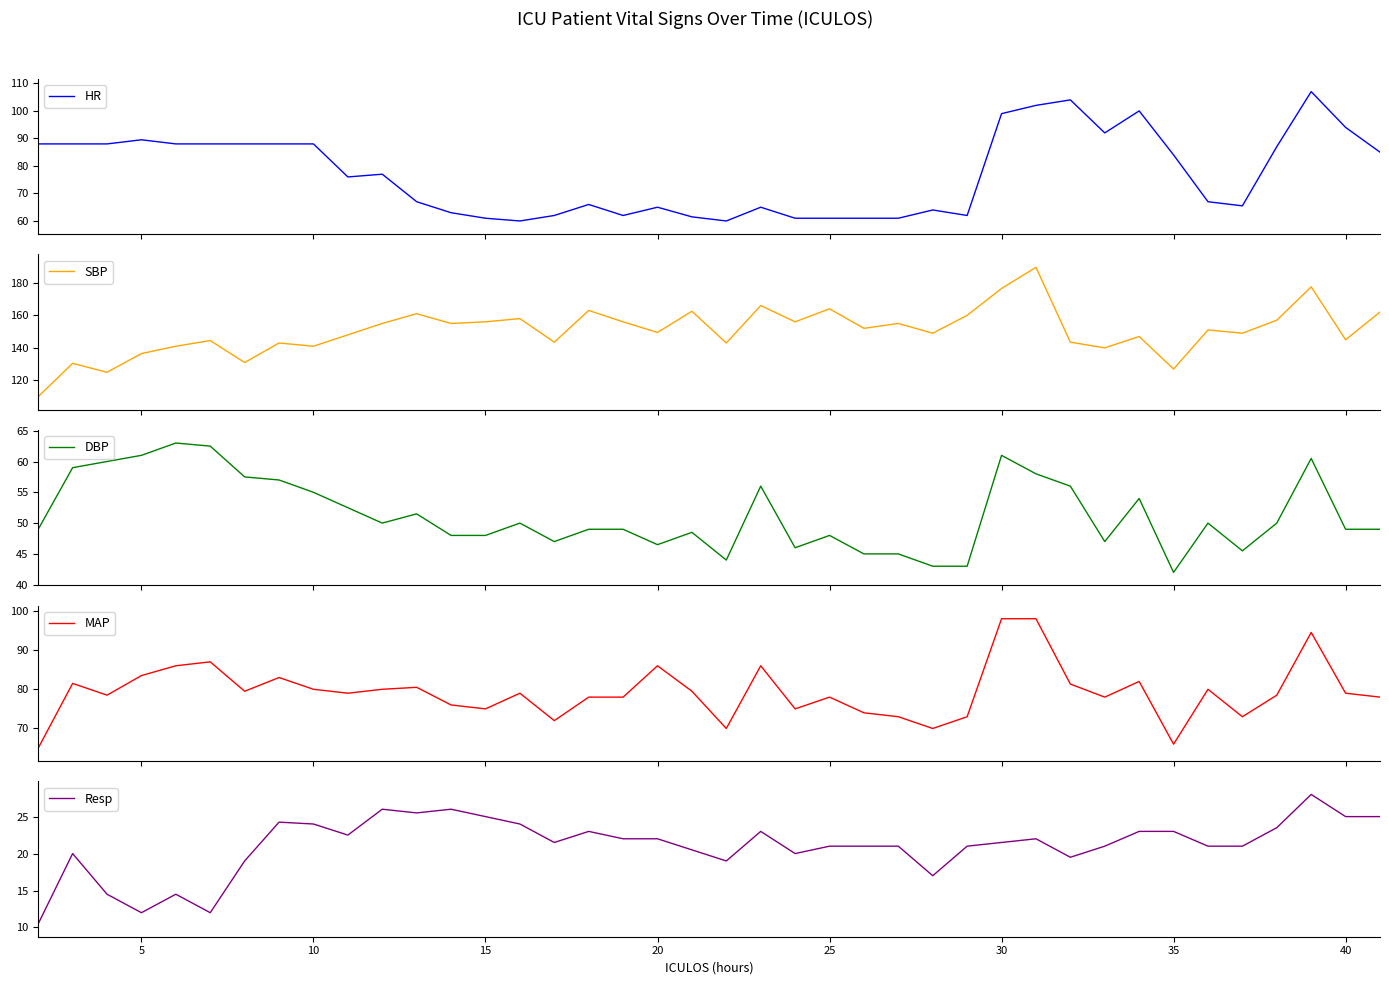

What is the lowest value of the DBP series?

42.0